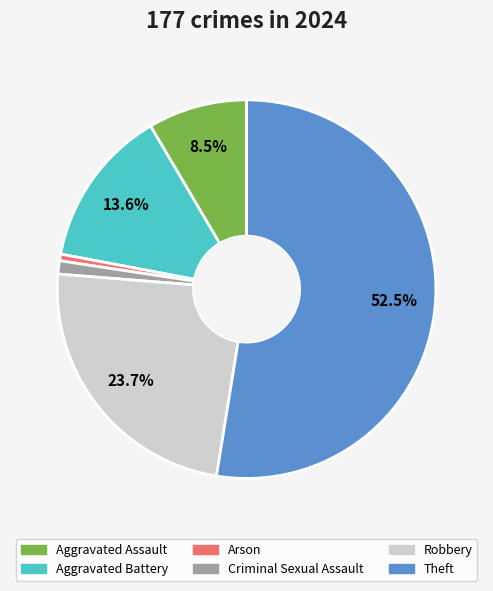

The Robbery slice represents 36% of the pie. True or false?

False